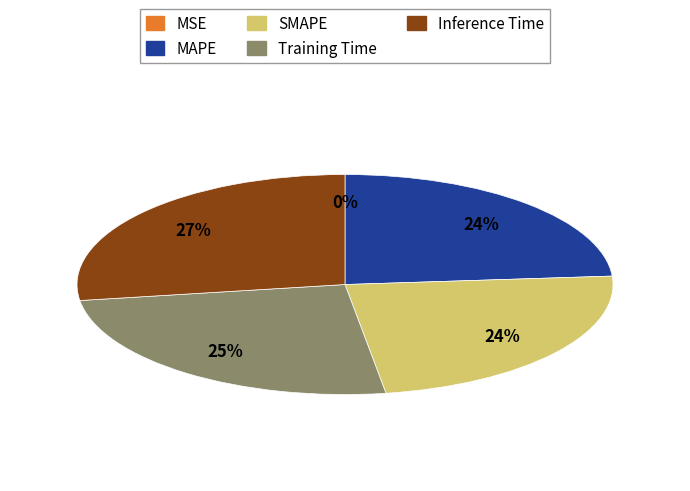

True or false: MAPE accounts for 35% of the total.

False